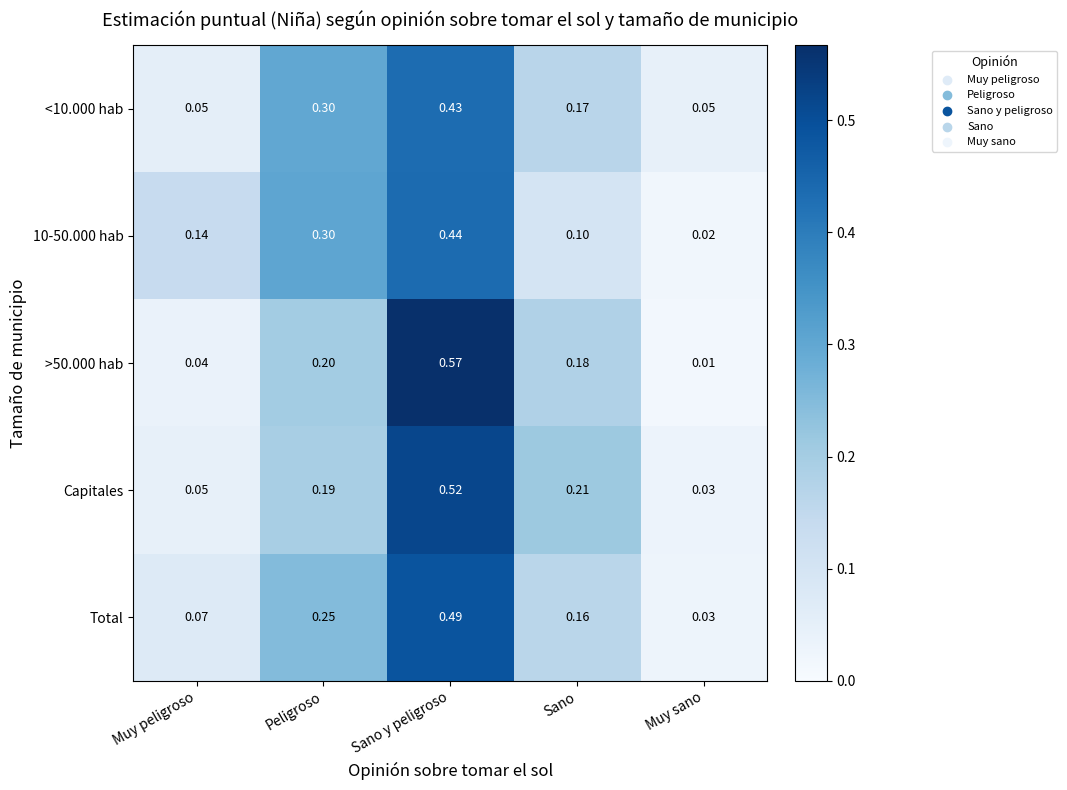

How many distinct data groups are displayed?

5